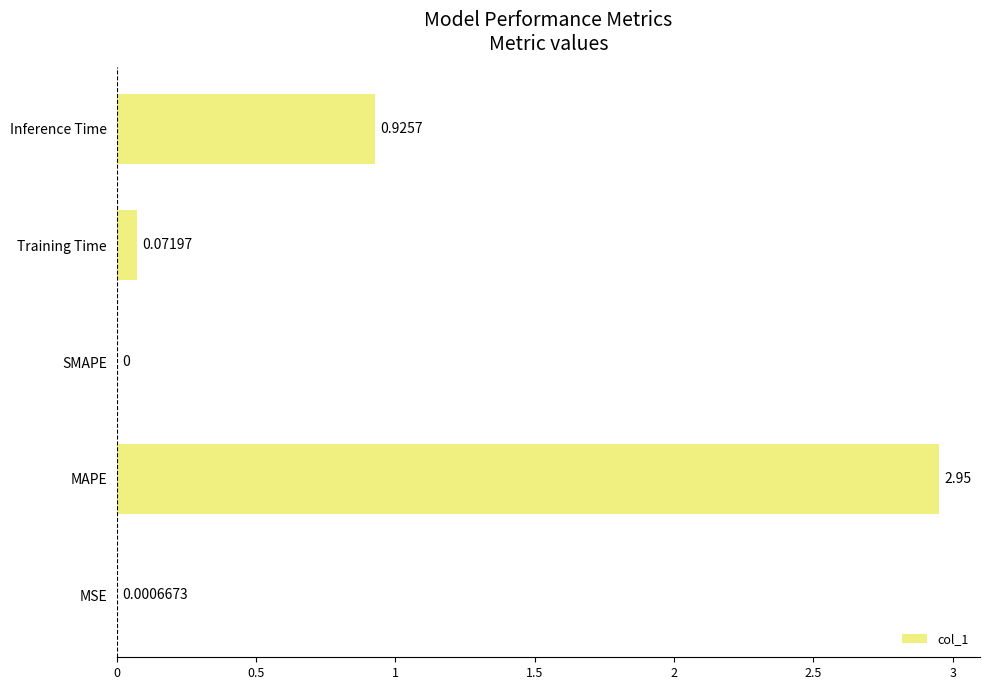

Which label corresponds to the largest value in the chart?

MAPE